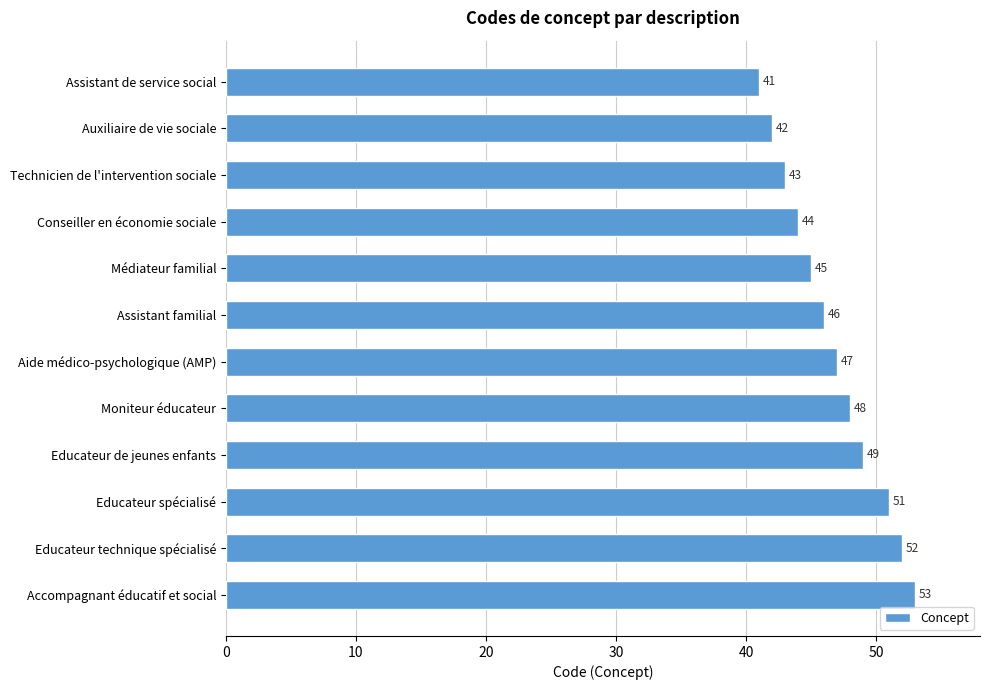

What position from the bottom is Médiateur familial?

8